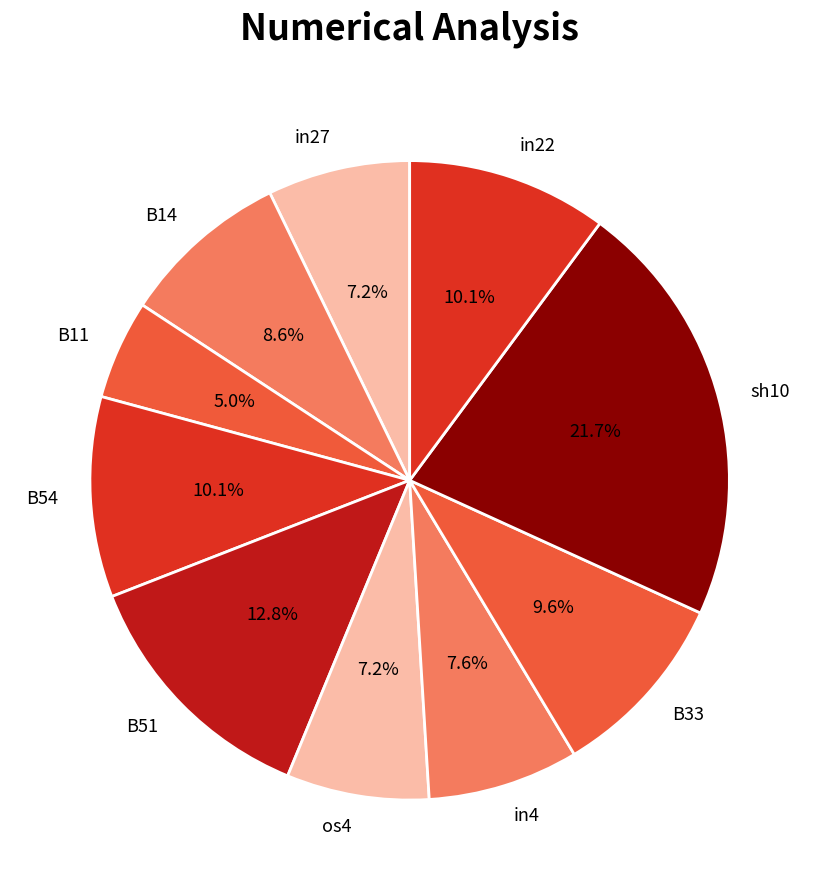

Count the number of slices in the pie.

10